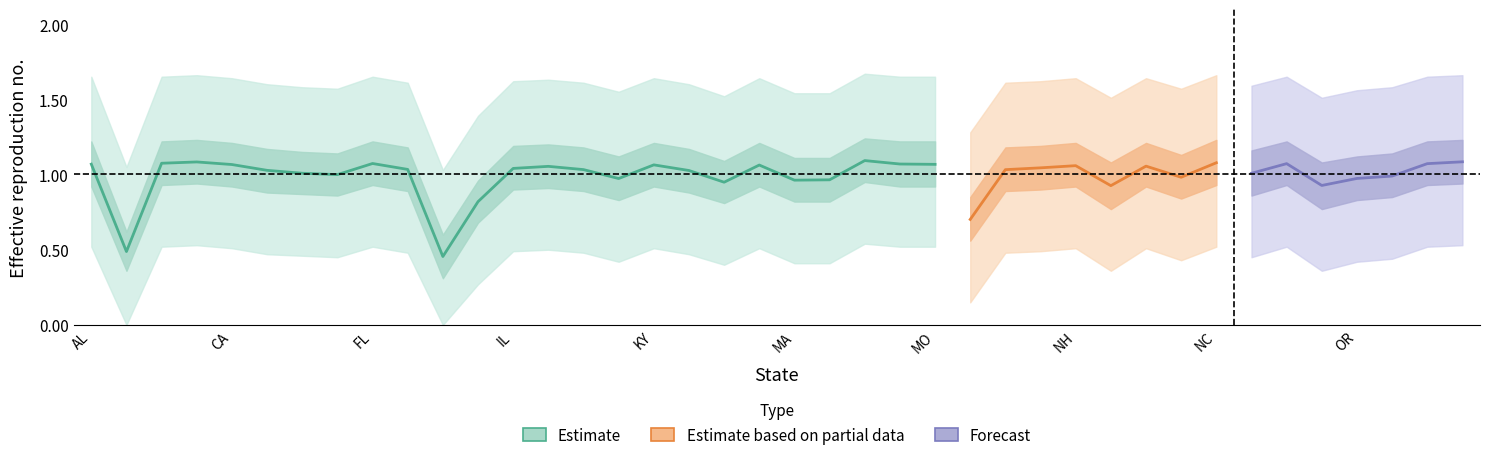

Which label corresponds to the largest value in the chart?

MN